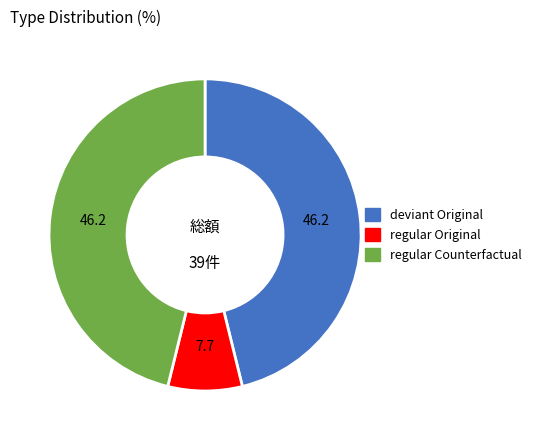

Is there any slice that represents more than half of the pie?

No